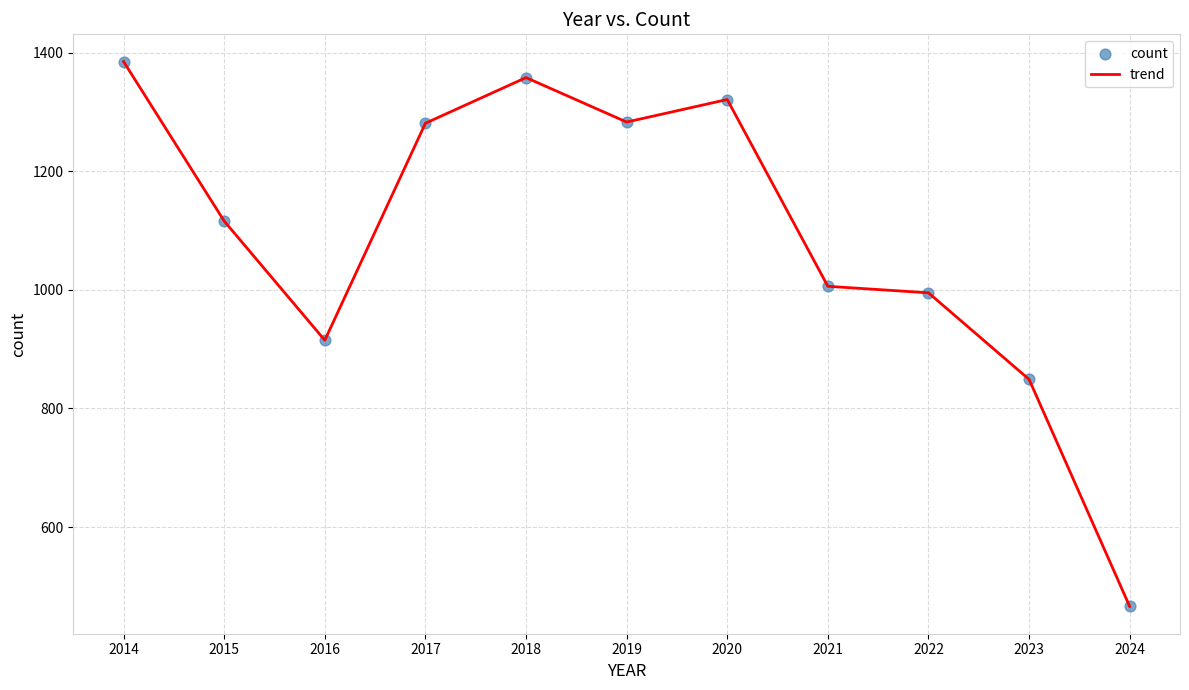

What is the difference between the maximum and minimum values?

919